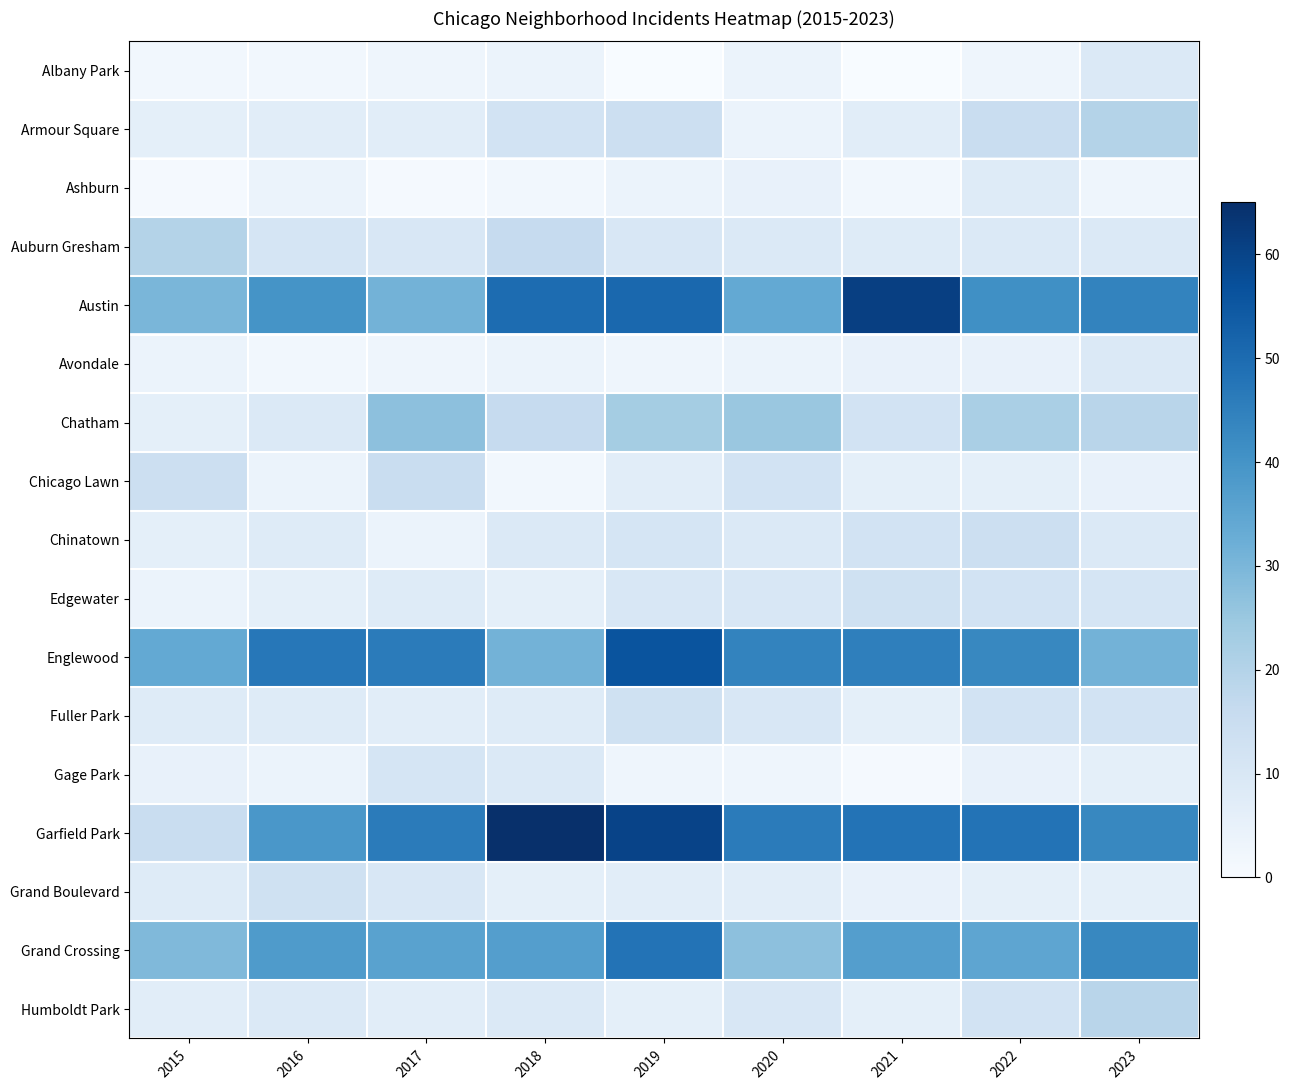

What is the spread (max minus min) of values at 2015?

33